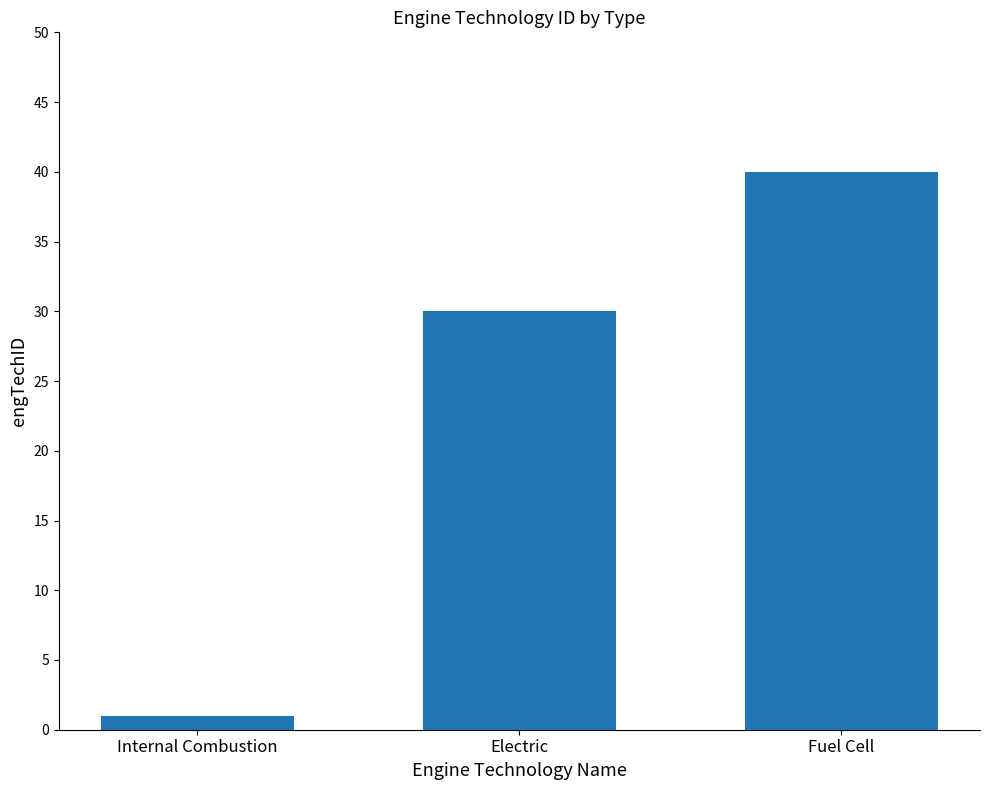

List the labels in order of value, smallest first.

Internal Combustion, Electric, Fuel Cell